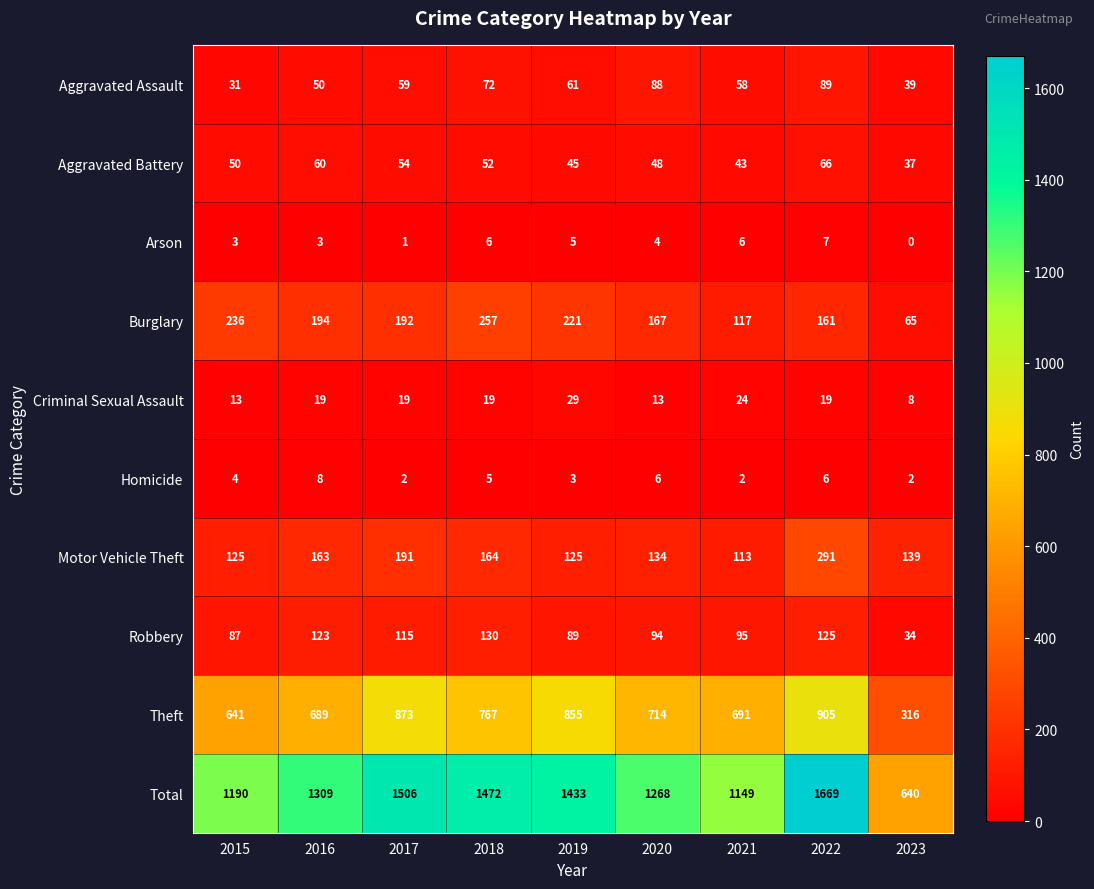

Count the Arson values in the range 3 to 6.

6